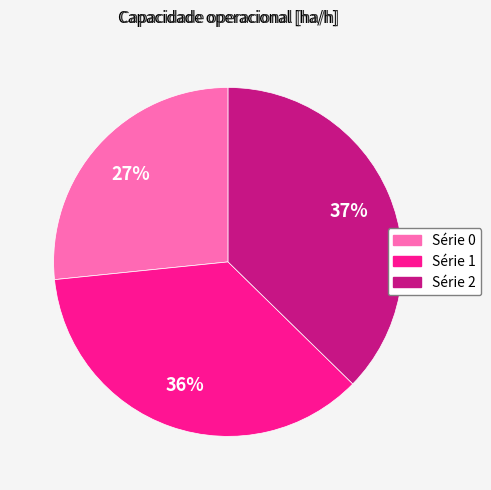

Is there a majority slice in this chart?

No